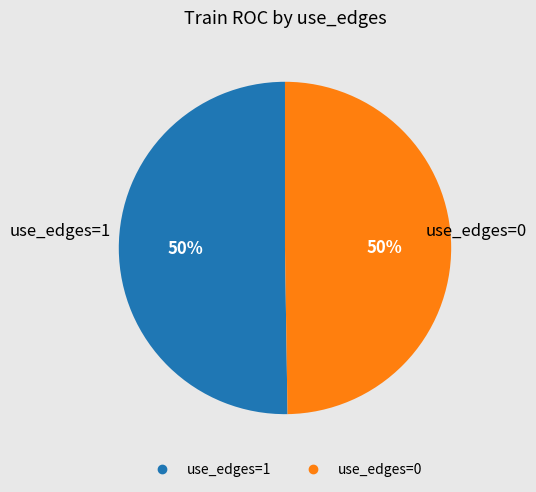

How many segments does this pie chart have?

2